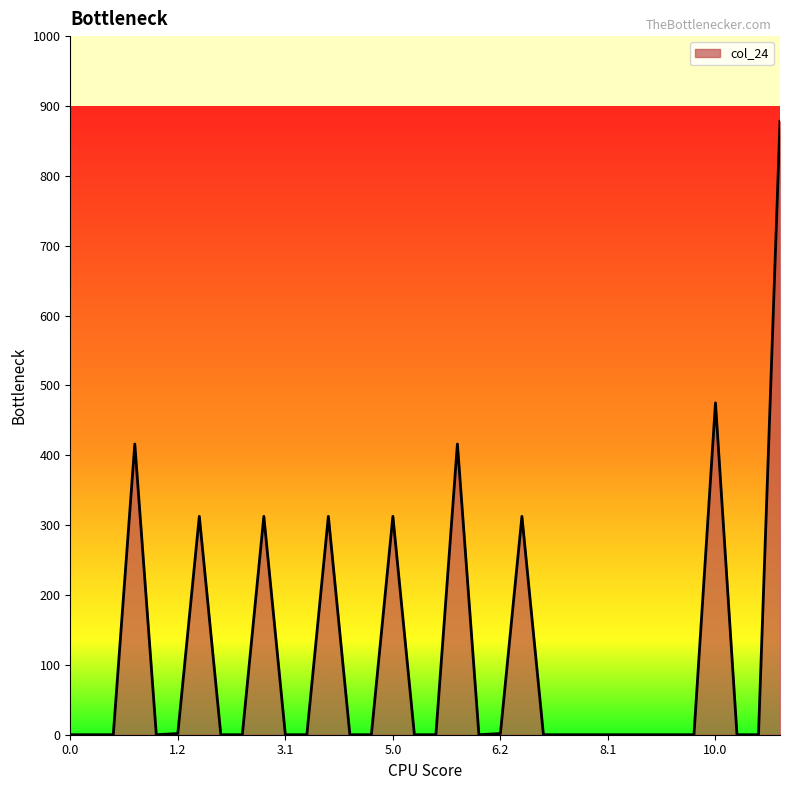

What is the difference between the maximum and minimum values?

878.2